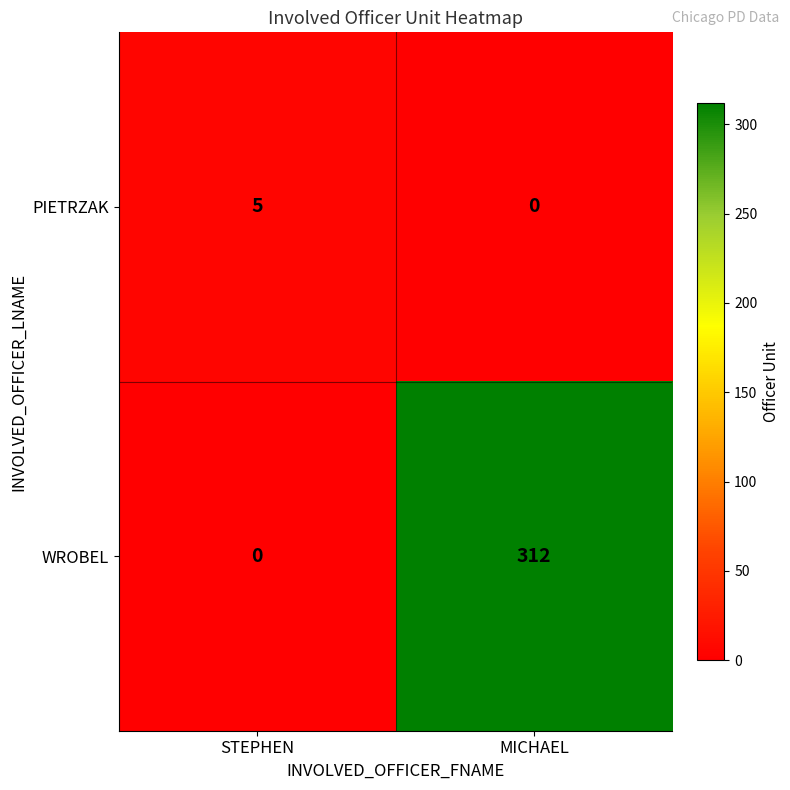

The PIETRZAK series shows 5 at STEPHEN. True or false?

True